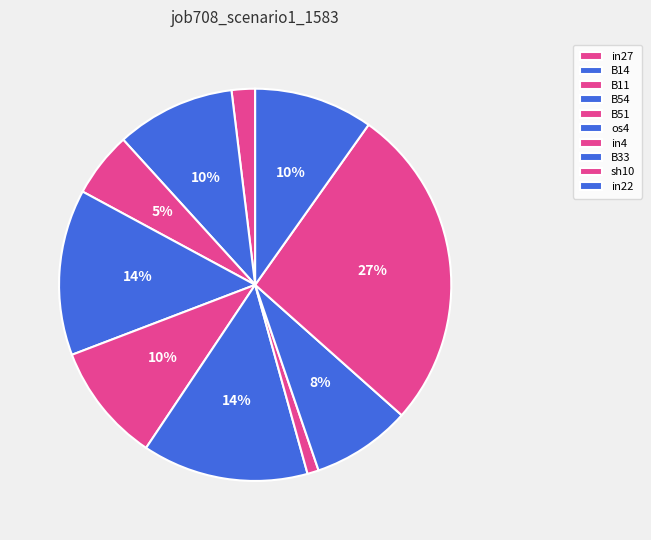

How many segments does this pie chart have?

10